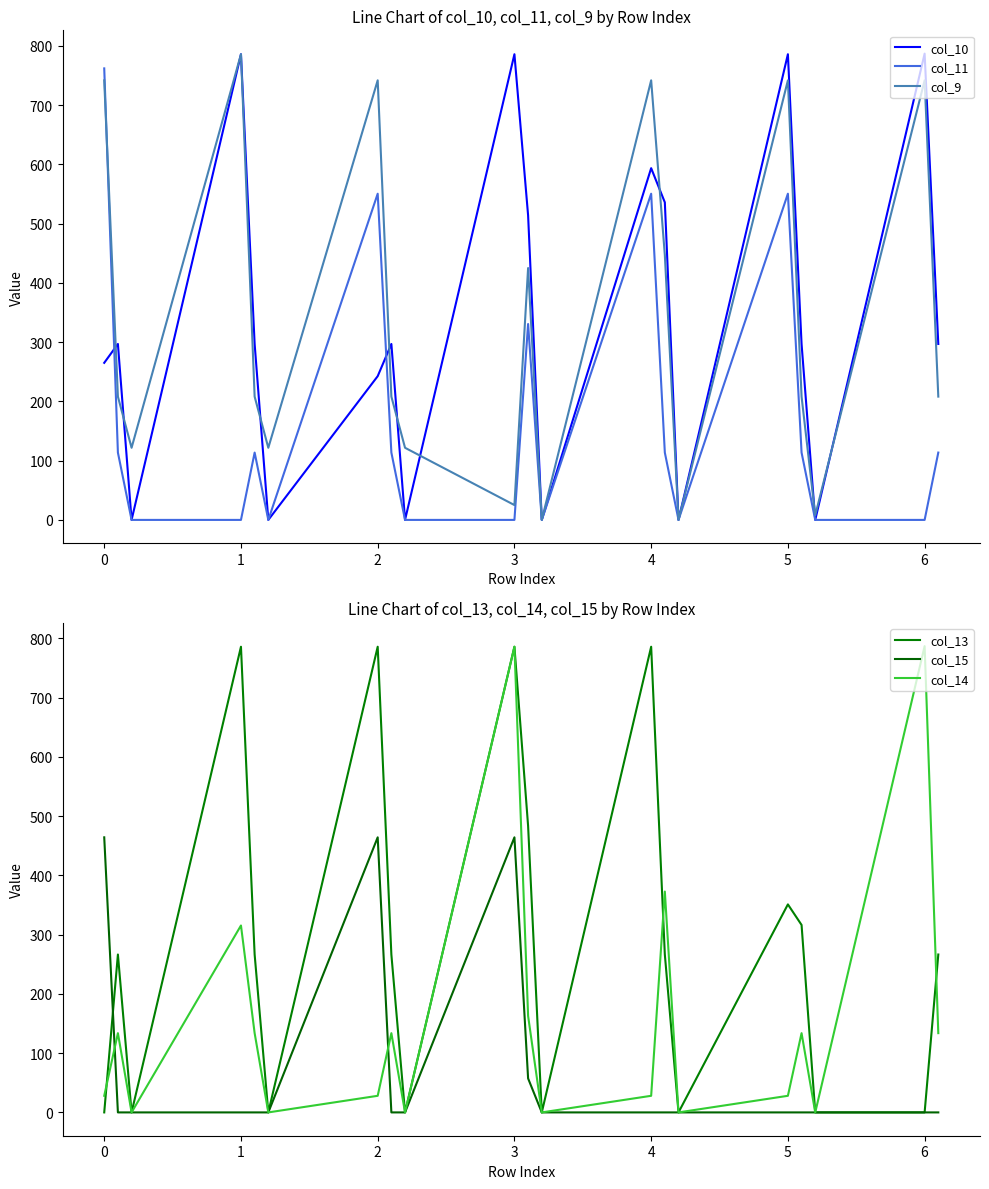

What is the value of the col_14 point at the 20th from the left?

133.8